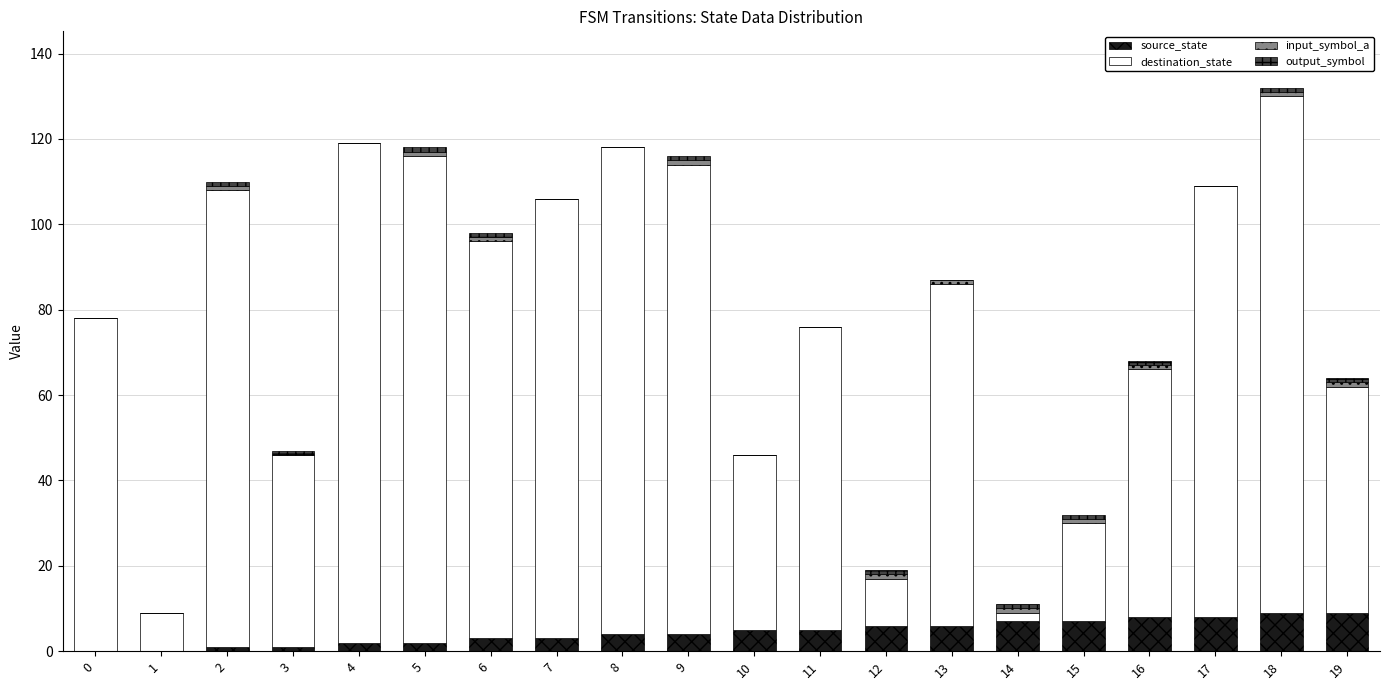

What is the total value across all series at 3?

47